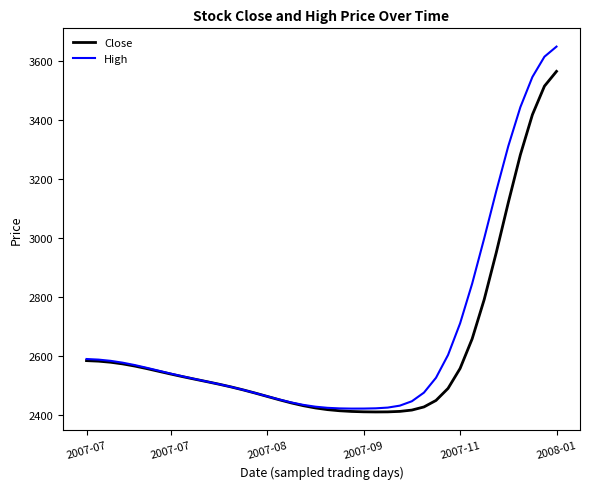

What is the minimum value shown in the chart?

2410.2